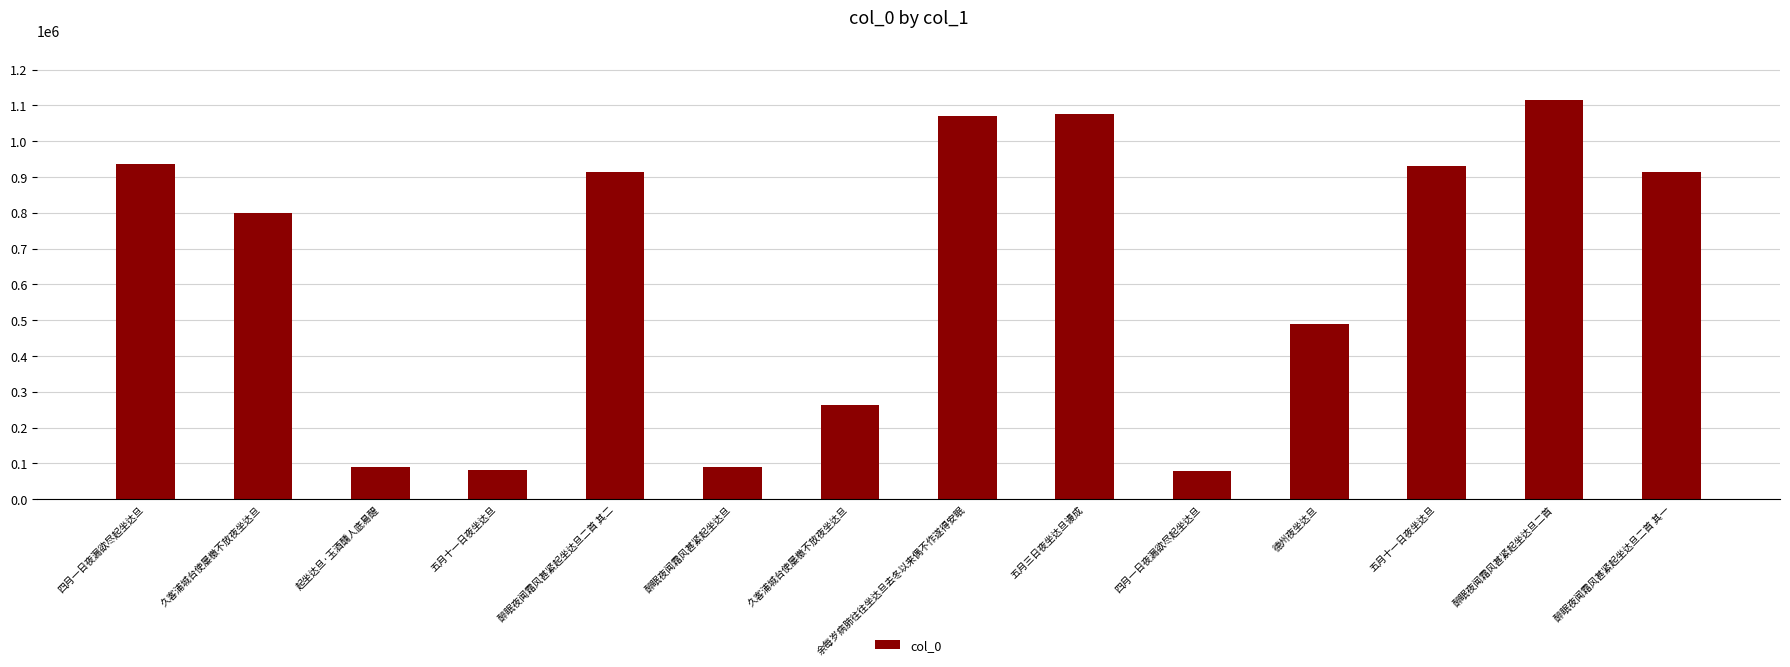

Does the chart contain any negative values?

No